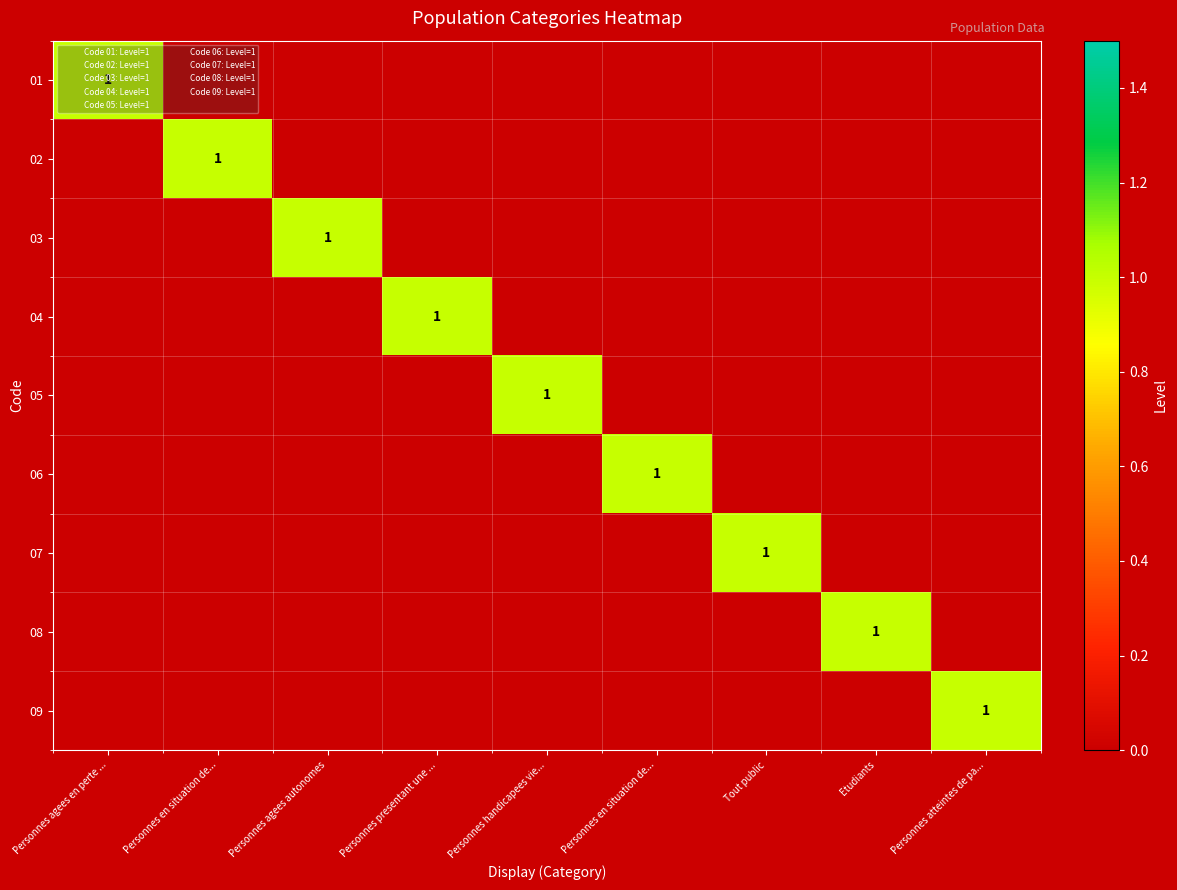

Which series has the largest total across all categories?

01